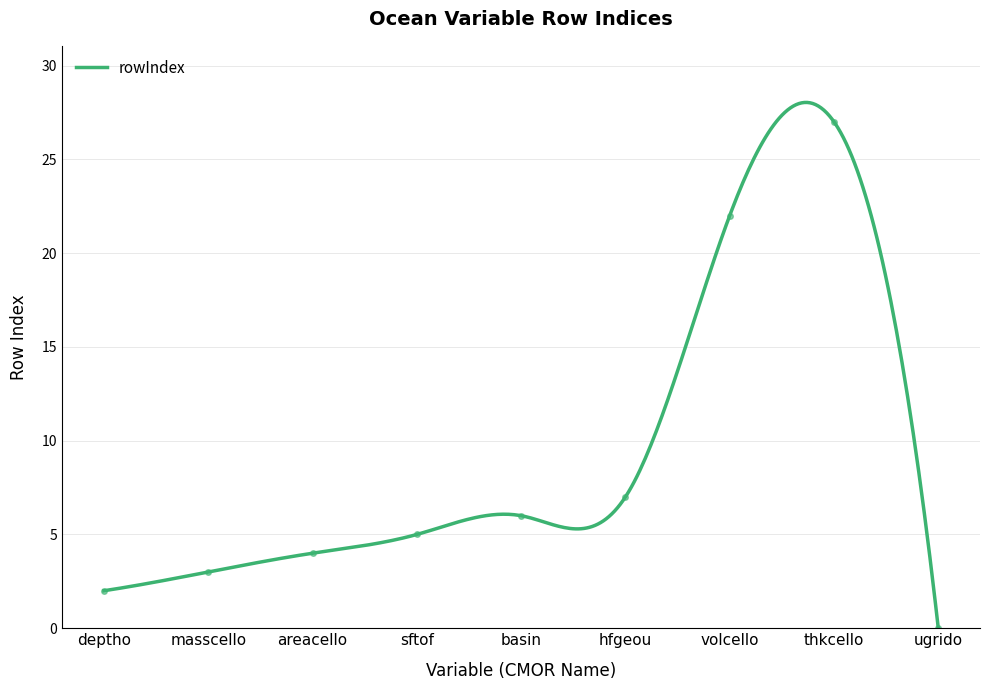

What is the value of the 1st point from the left?

2